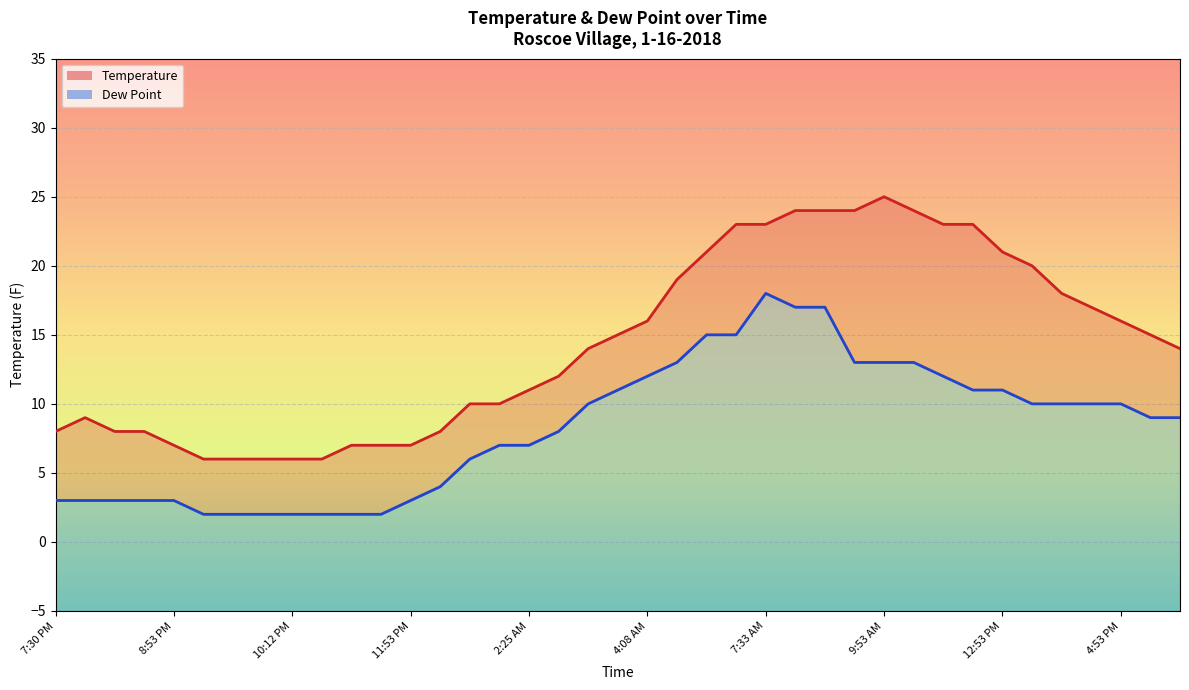

What is the value of the Temperature point at the 13th from the left?

7